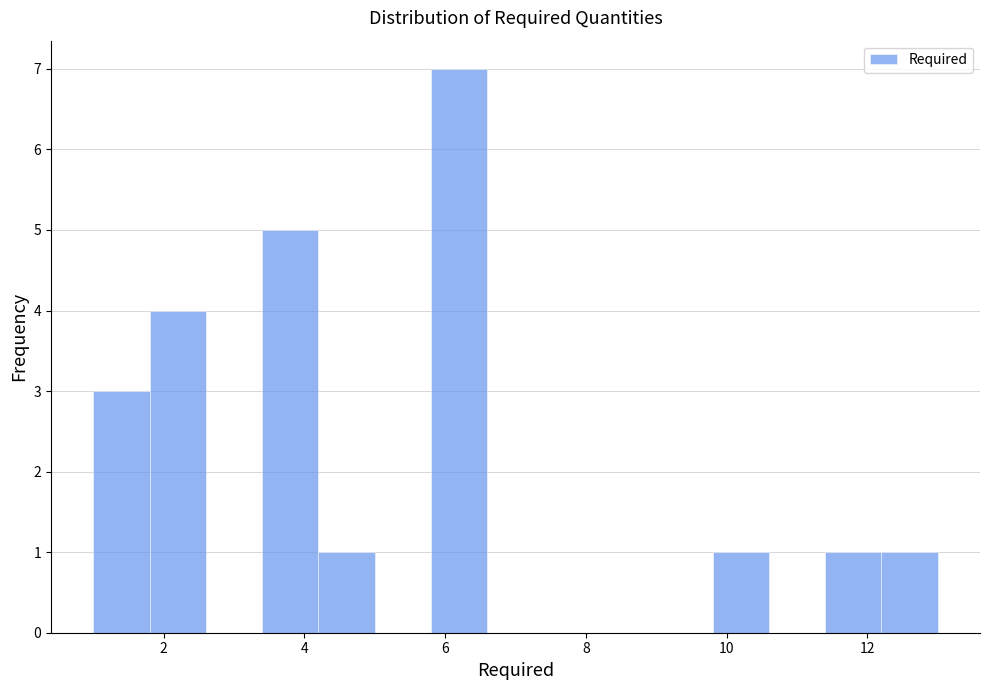

Which range on the x-axis has the tallest bar?

5.8 to 6.6